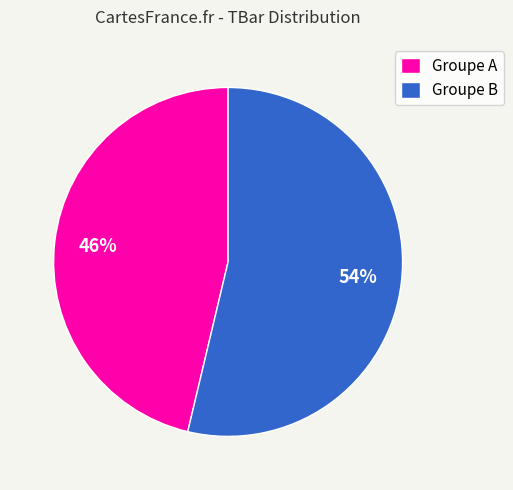

What is the largest slice in the pie chart?

Groupe B